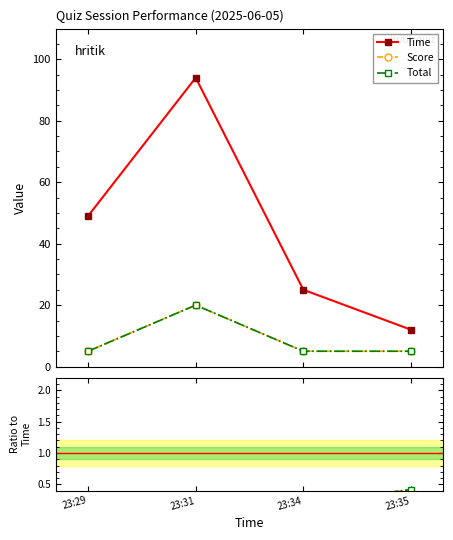

How many lines are shown in the chart?

3